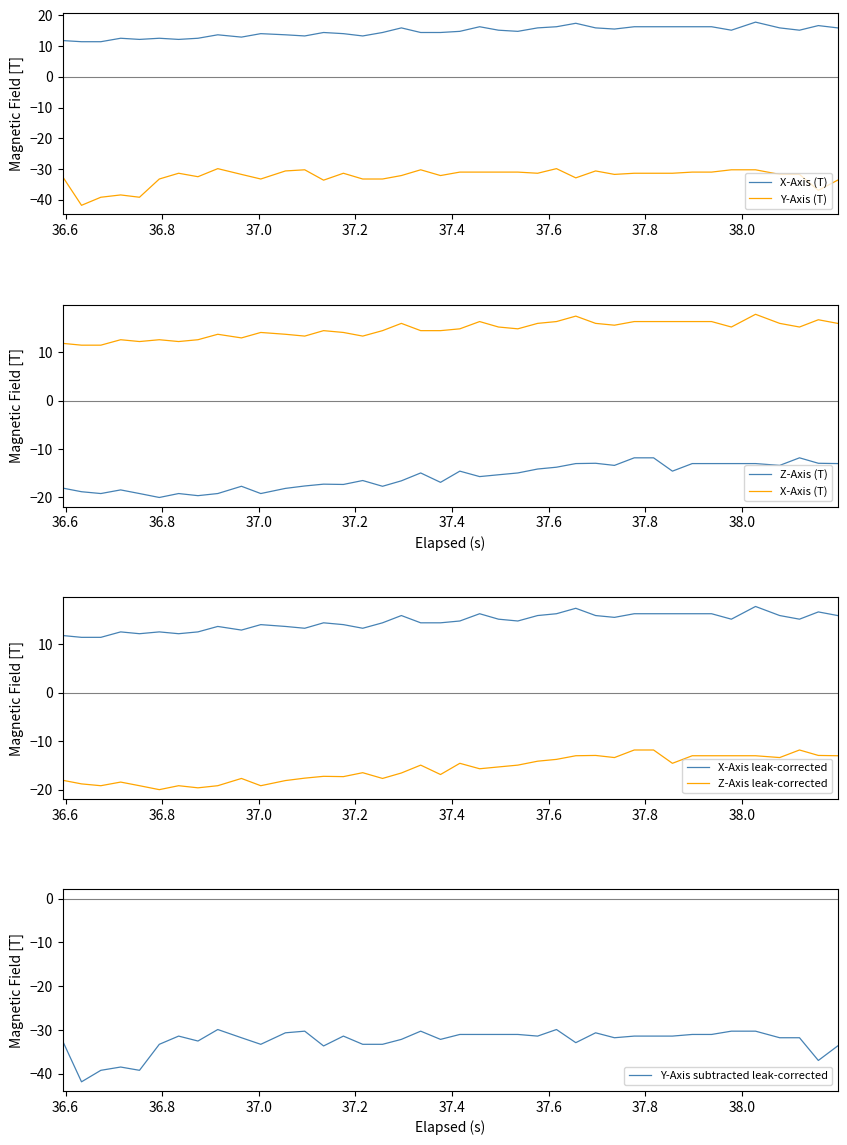

What is the difference between the second highest and minimum values in the Z-Axis (T) series?

8.2